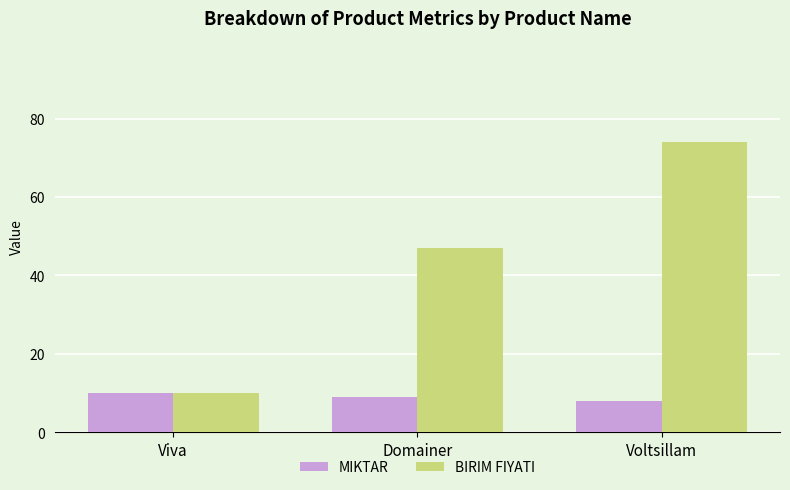

What is the difference between the maximum and minimum values in the MIKTAR series?

2